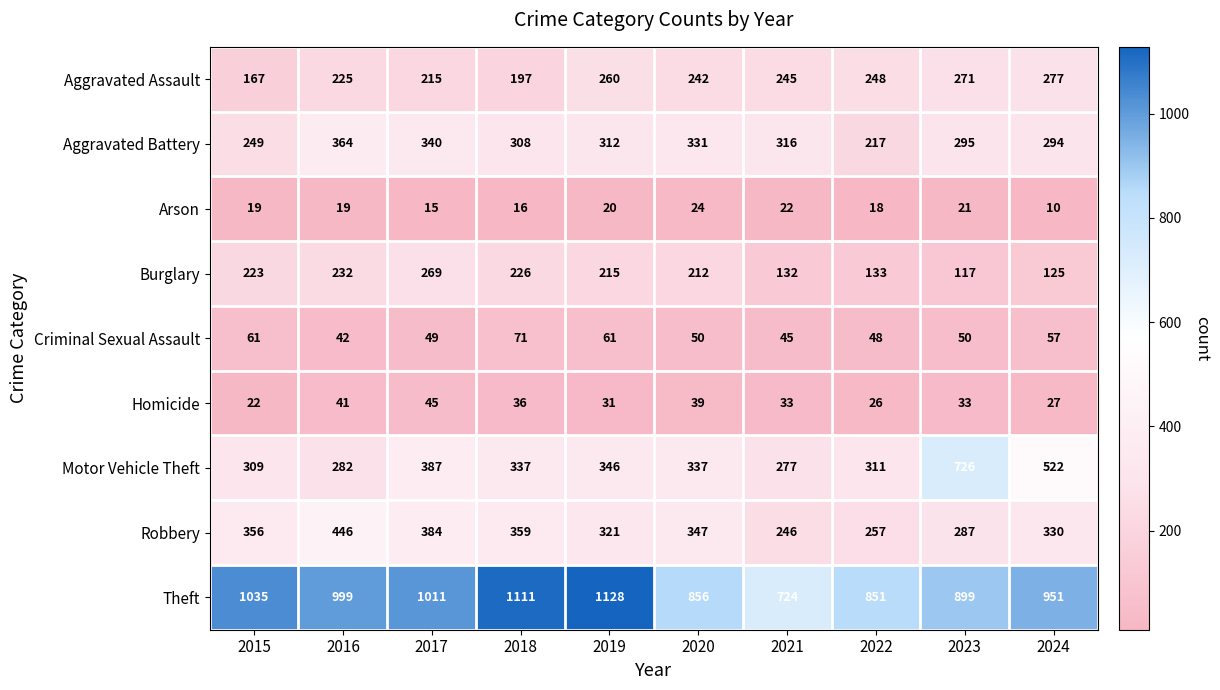

What is the lowest value of the Burglary series?

117